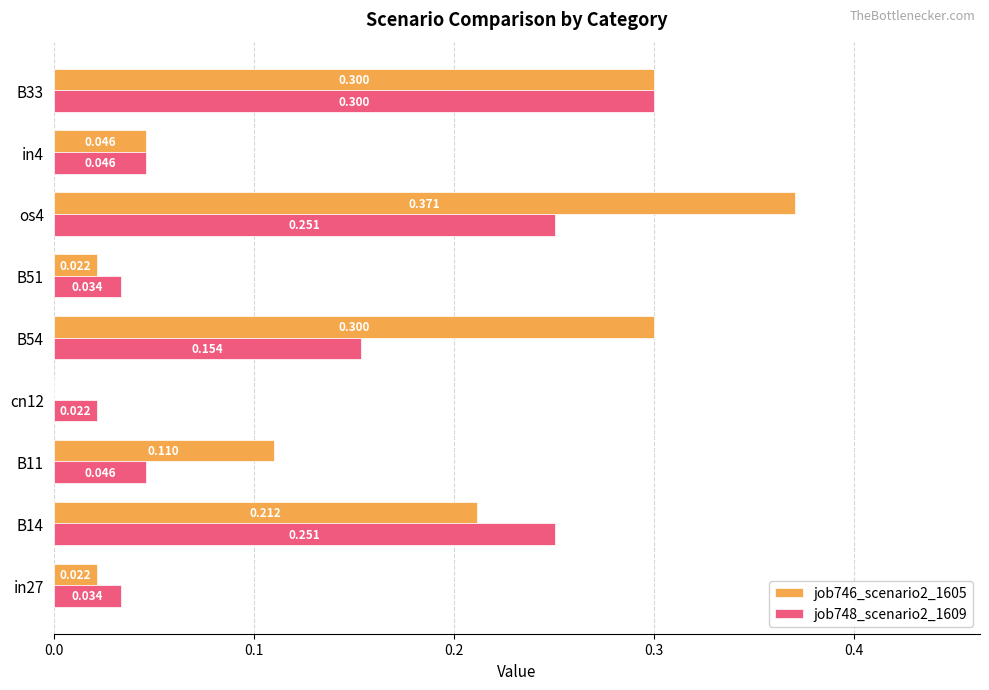

Is the value of job746_scenario2_1605 at in4 greater than the value of job748_scenario2_1609 at in27?

Yes